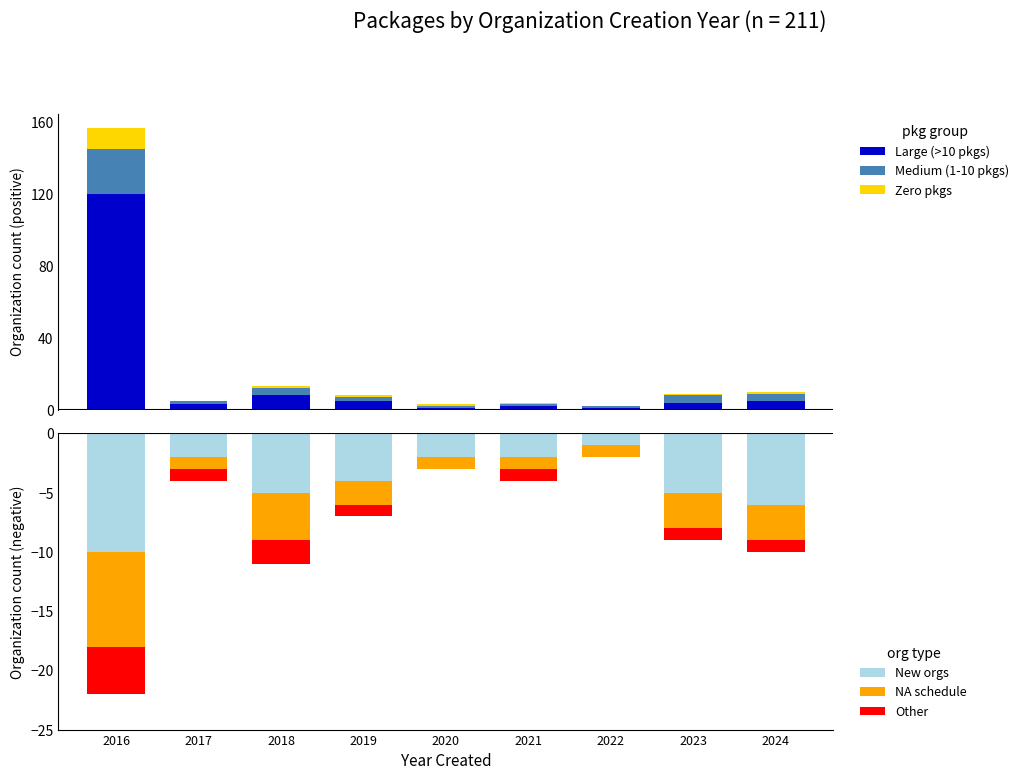

Are the bars grouped side by side (vs. stacked)?

Yes